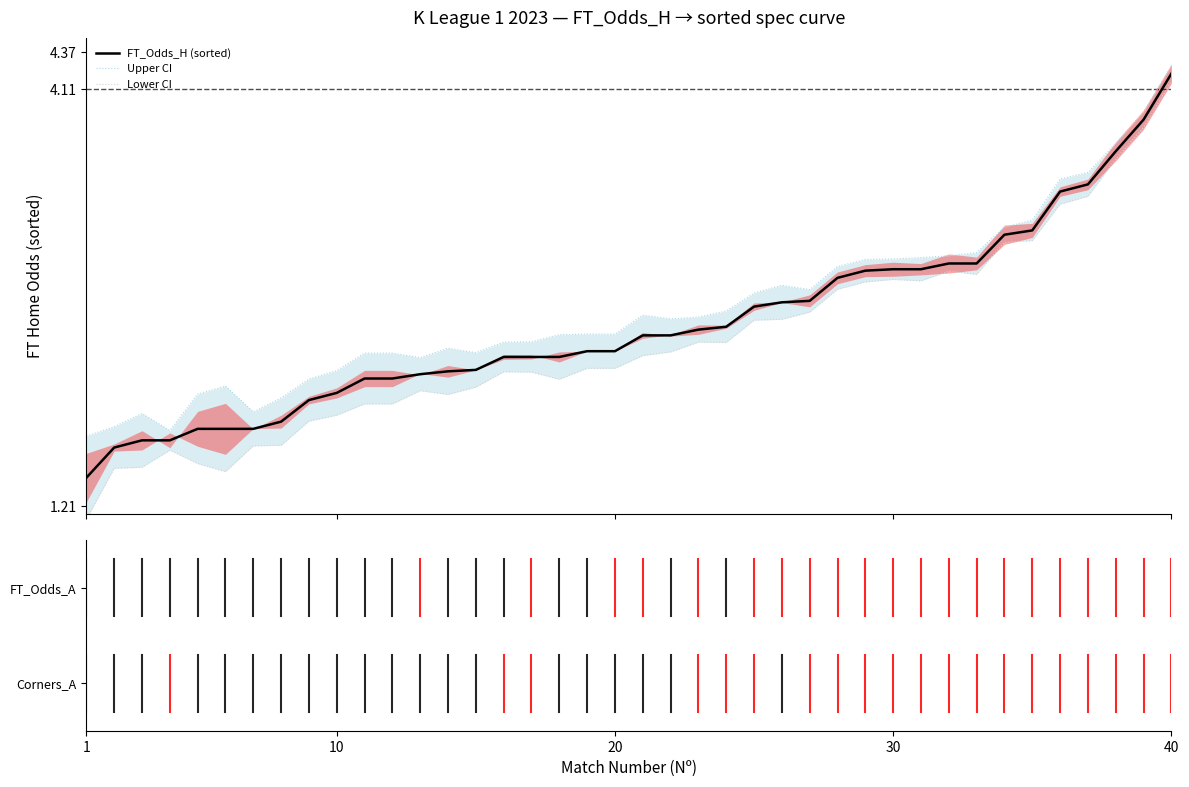

How many data points in FT_Odds_H (sorted) are less than 2?

9